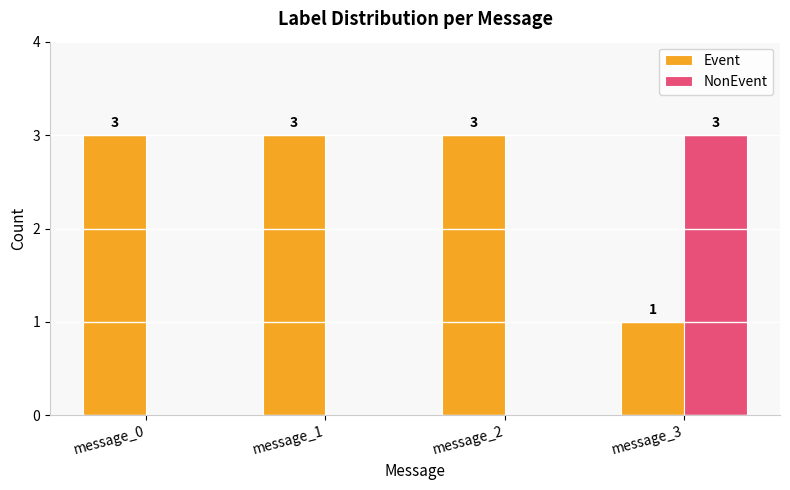

Is the value of NonEvent at message_1 greater than the value of Event at message_3?

No